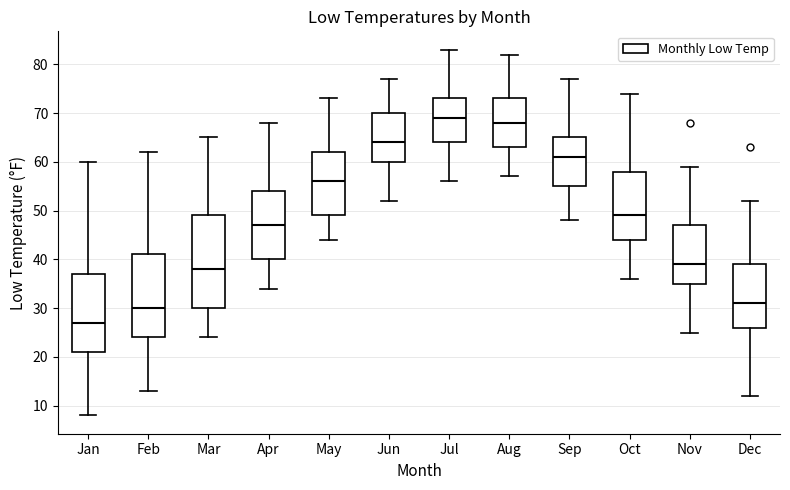

Reading left to right, transcribe this box plot: for each box, give where its median line is, the range the box spans, and where its two whiskers end, as read against the y-axis. The values are not printed on the chart, so give them approximately, as read against the axis.

Jan: median 27, box 21 to 37, whiskers 8 to 60
Feb: median 30, box 24 to 41, whiskers 13 to 62
Mar: median 38, box 30 to 49, whiskers 24 to 65
Apr: median 47, box 40 to 54, whiskers 34 to 68
May: median 56, box 49 to 62, whiskers 44 to 73
Jun: median 64, box 60 to 70, whiskers 52 to 77
Jul: median 69, box 64 to 73, whiskers 56 to 83
Aug: median 68, box 63 to 73, whiskers 57 to 82
Sep: median 61, box 55 to 65, whiskers 48 to 77
Oct: median 49, box 44 to 58, whiskers 36 to 74
Nov: median 39, box 35 to 47, whiskers 25 to 59
Dec: median 31, box 26 to 39, whiskers 12 to 52